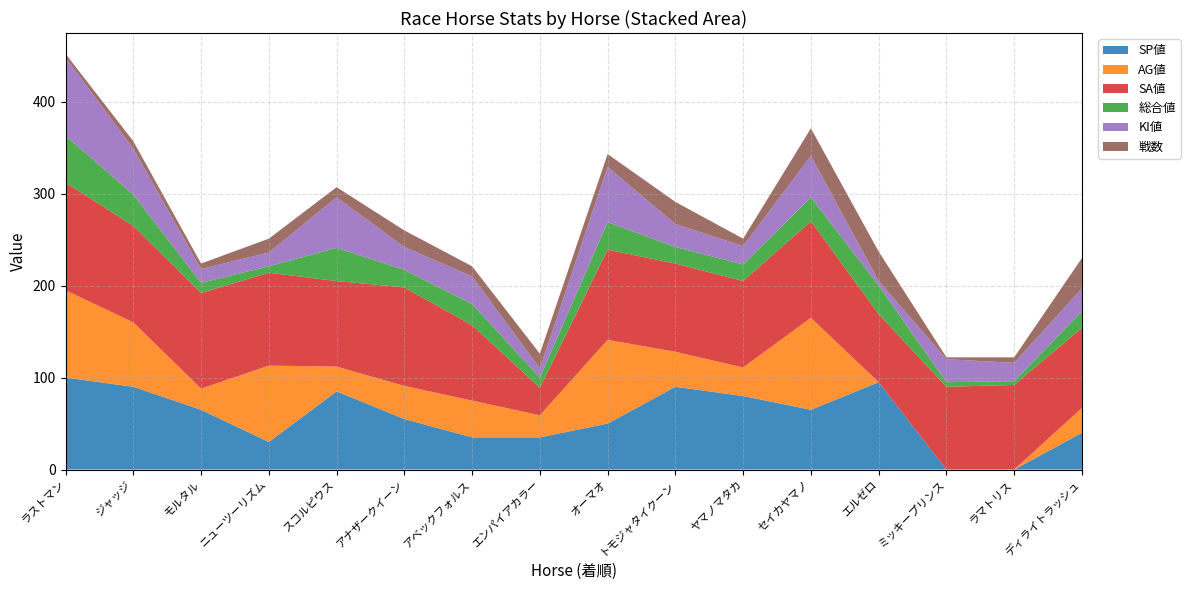

Reading right to left, extract all data points from this chart.

SP値: 40	0	0	95	65	80	90	50	35	35	55	85	30	65	90	100
AG値: 27	0	0	0	100	31	38	91	24	40	36	27	83	23	70	95
SA値: 87	92	90	74	105	94	96	98	30	82	107	93	101	104	105	117
総合値: 18	4	5	31	26	18	18	30	11	23	19	36	7	11	34	51
KI値: 25	20	25	5	45	20	25	60	10	30	25	55	15	15	50	85
戦数: 33	6	2	32	30	8	24	14	16	11	18	11	15	6	8	4